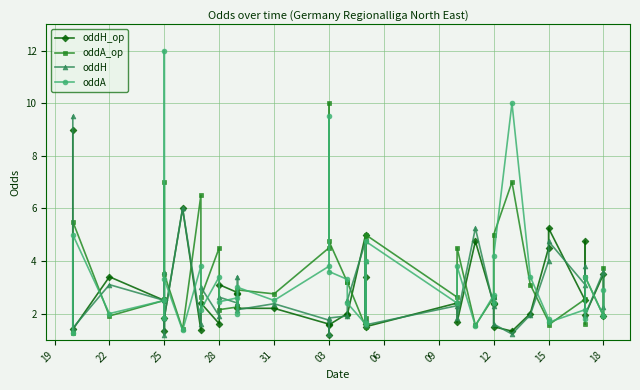

What are all the series names shown in the legend?

oddH_op, oddA_op, oddH, oddA